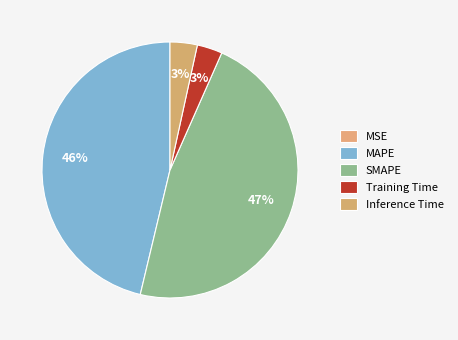

What percentage is the Training Time slice, to the nearest percent?

3%